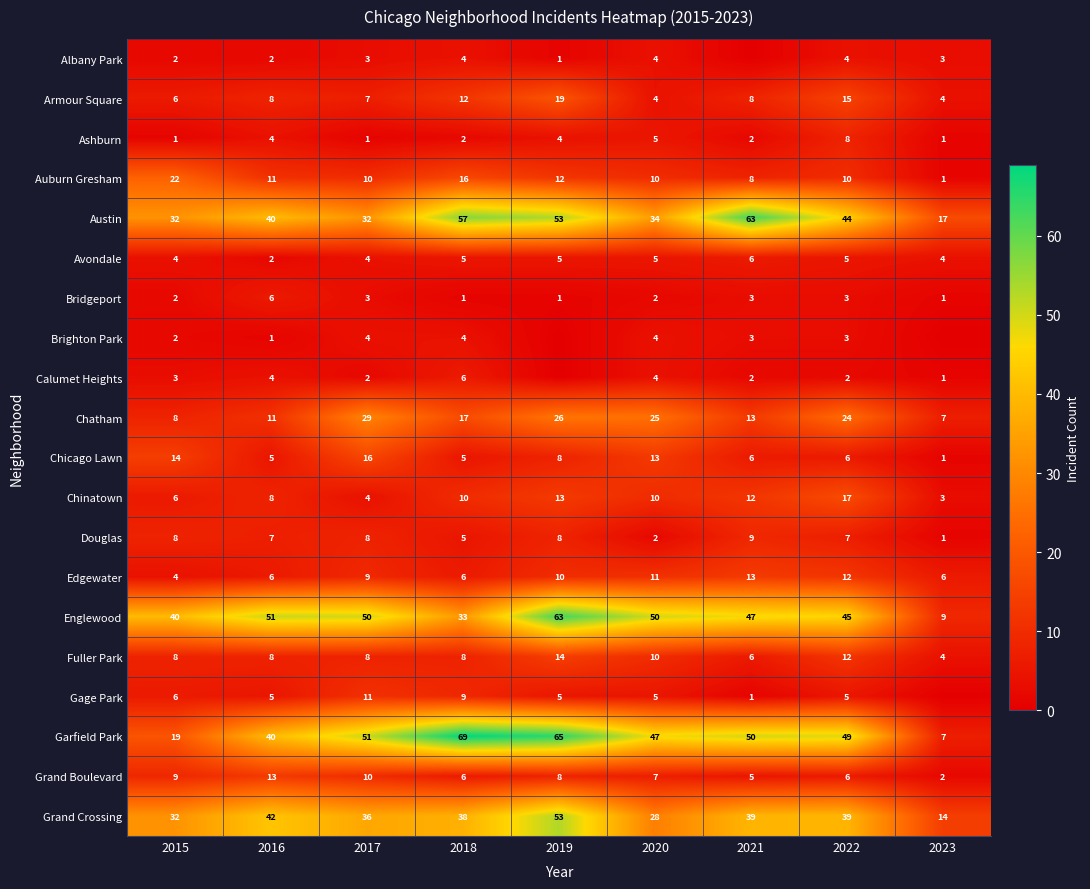

At which label does Douglas reach its peak?

2021